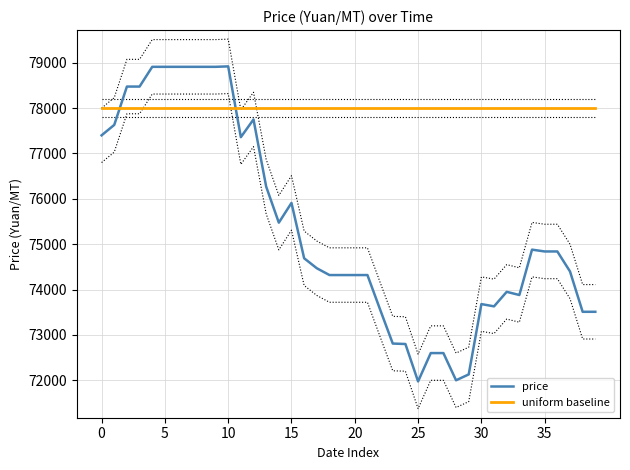

Is it true that uniform baseline equals 132006 at 27?

False